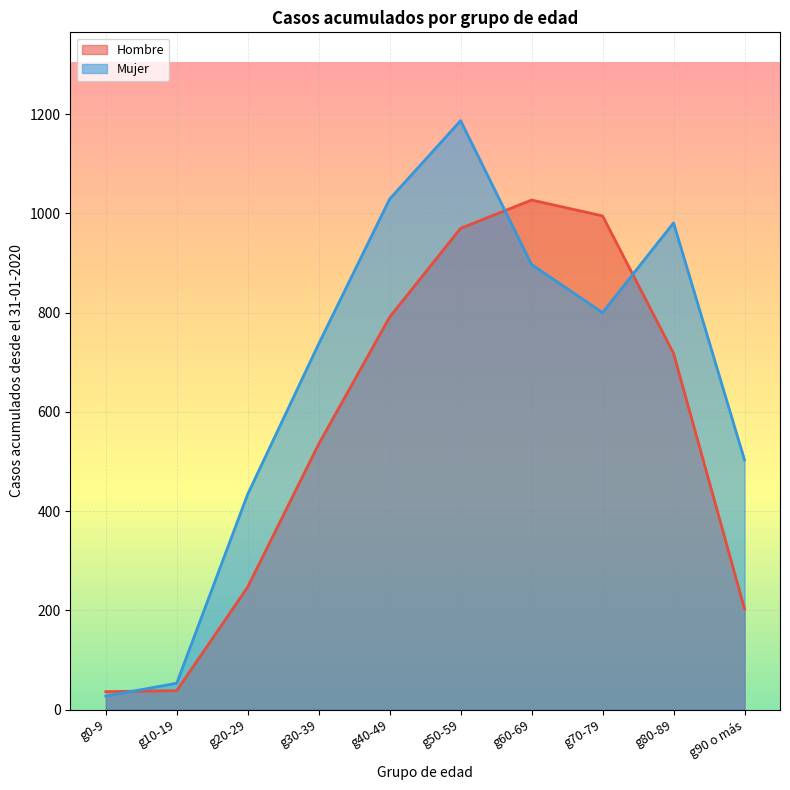

What value does the Mujer series have at g60-69?

897